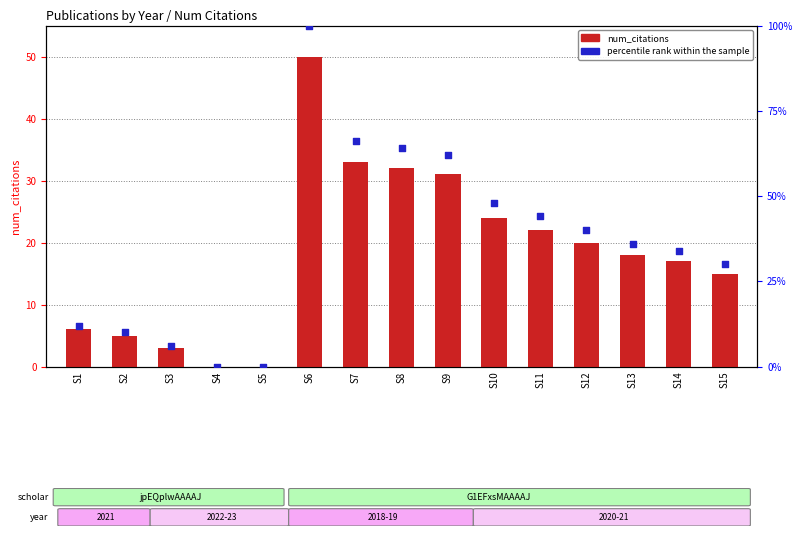

Which series contains the highest Y value?

percentile rank within the sample